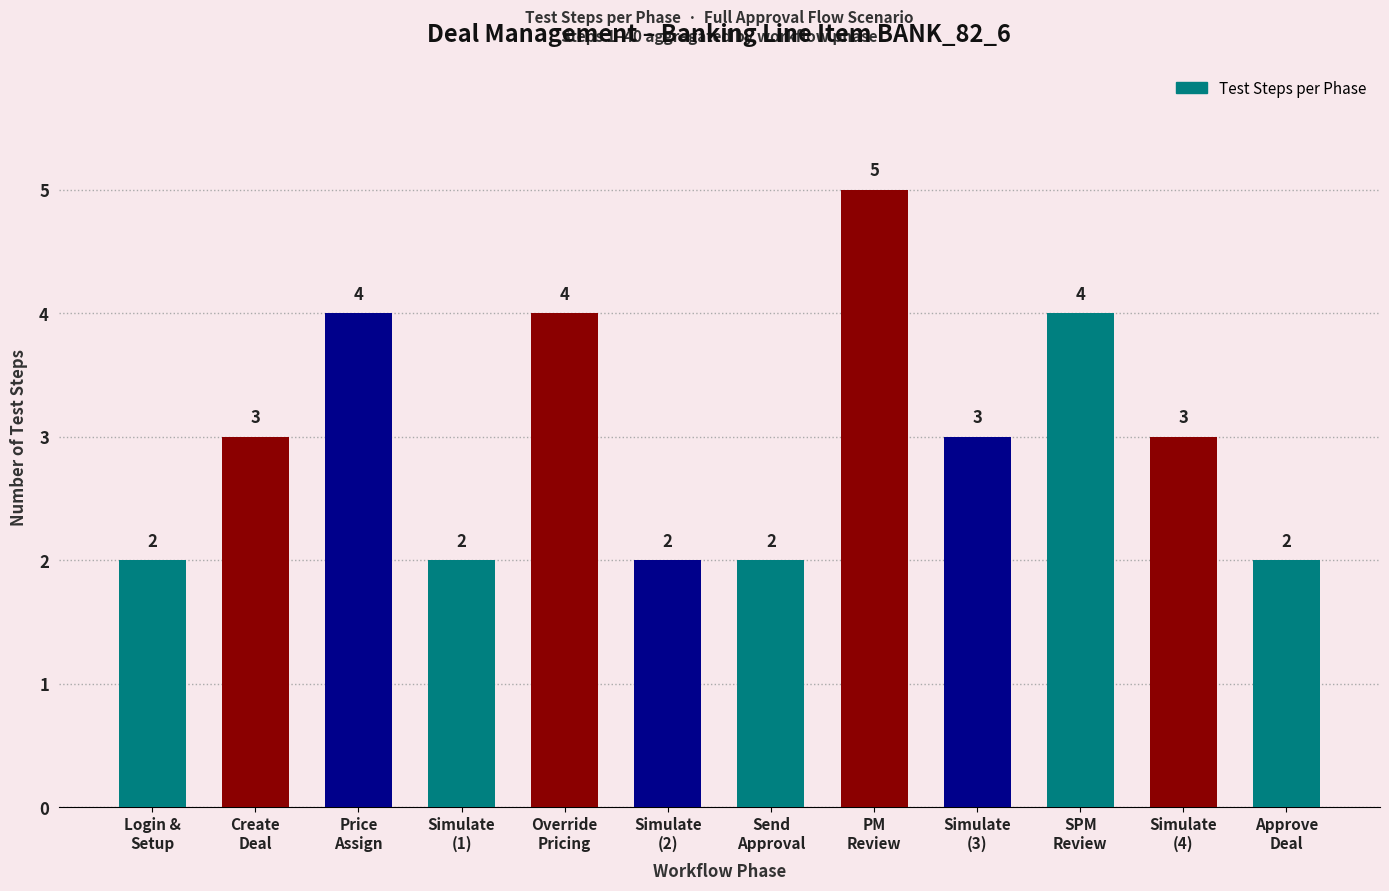

What is the label of the 4th bar from the right?

Simulate
(3)